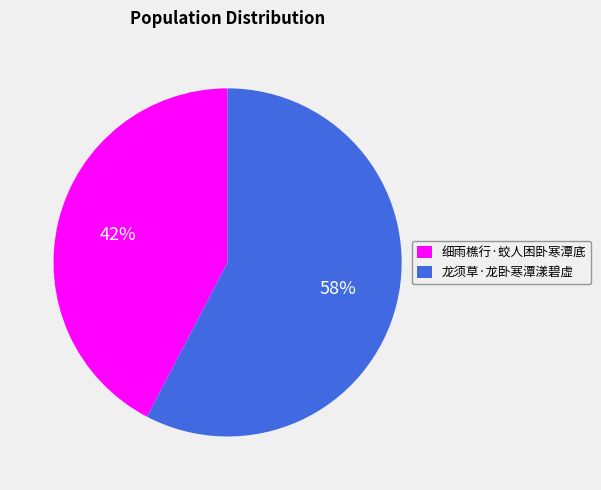

Is the sum of 龙须草·龙卧寒潭漾碧虚 and 细雨樵行·蛟人困卧寒潭底 greater than half?

Yes